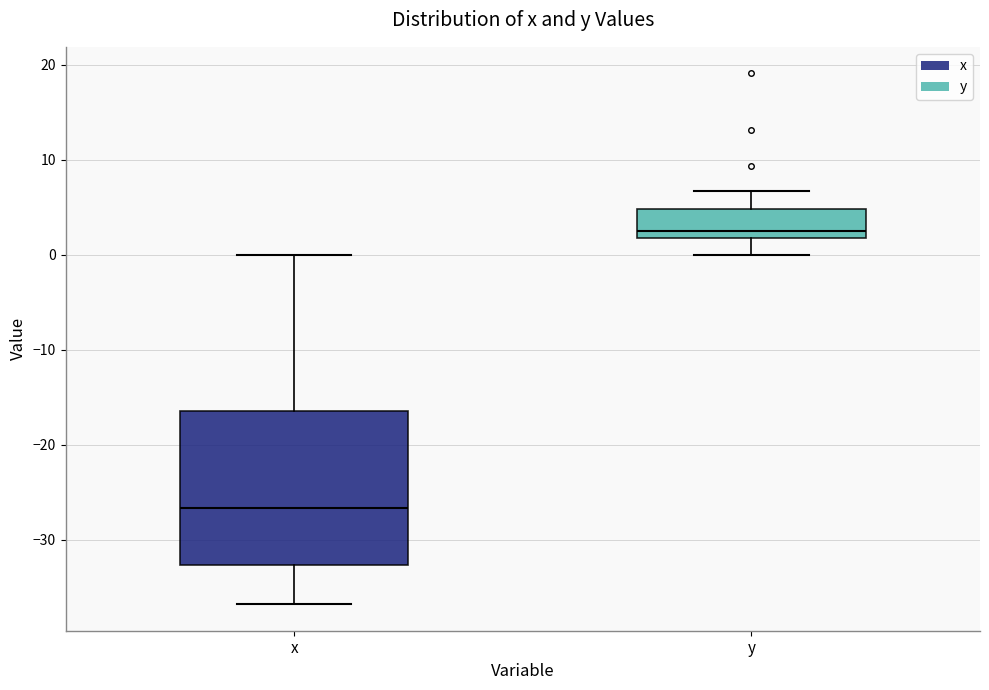

Comparing the boxes themselves (not the whiskers), which one is the tallest?

x